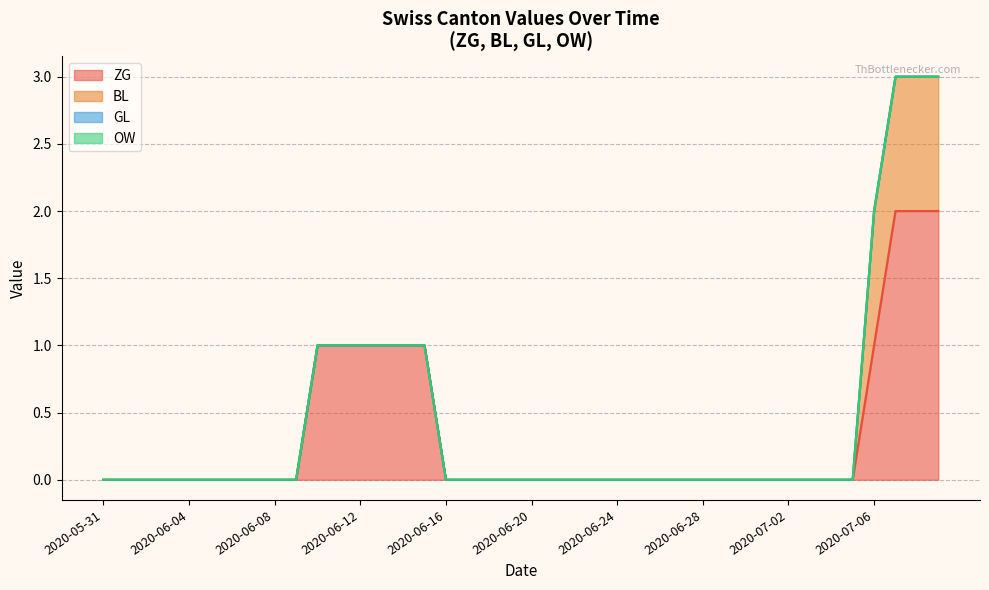

How many series are shown in this chart?

4